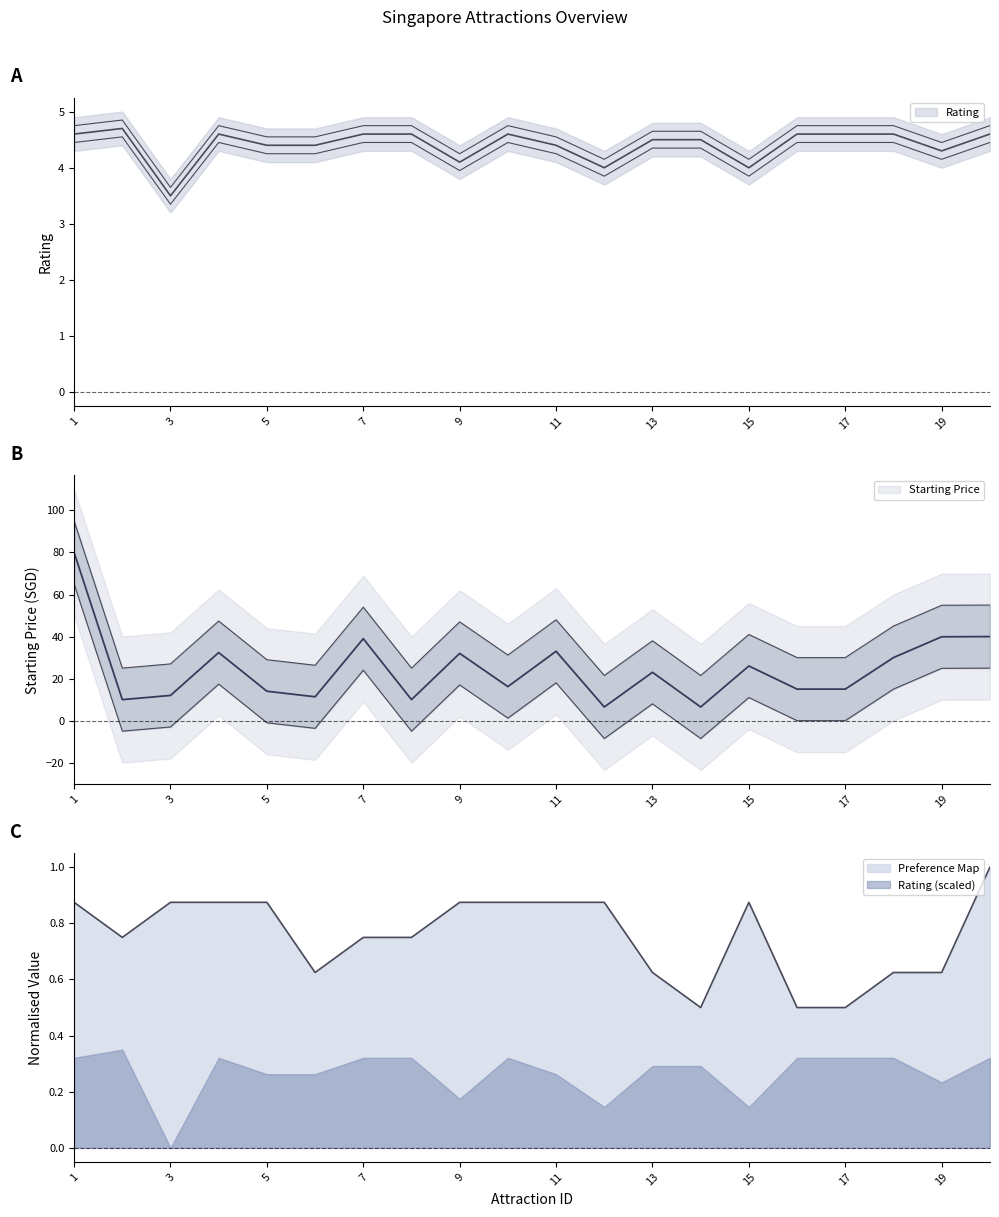

True or false: Rating and Preference Map intersect in this chart.

False